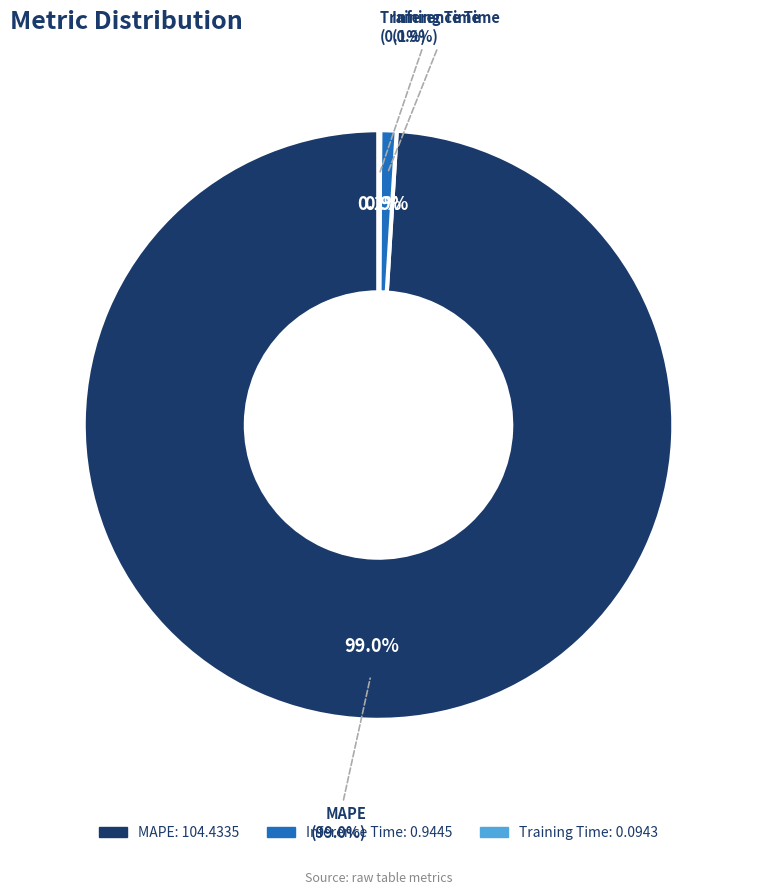

How many slices are in this pie chart?

3